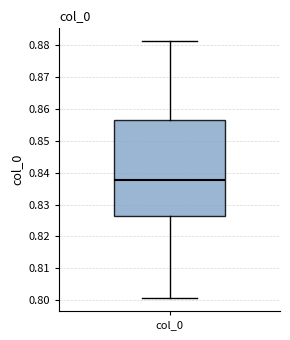

Where is the lower edge of the box for col_0 on the y-axis? The values are not printed on the chart, so give them approximately, as read against the axis.

0.826